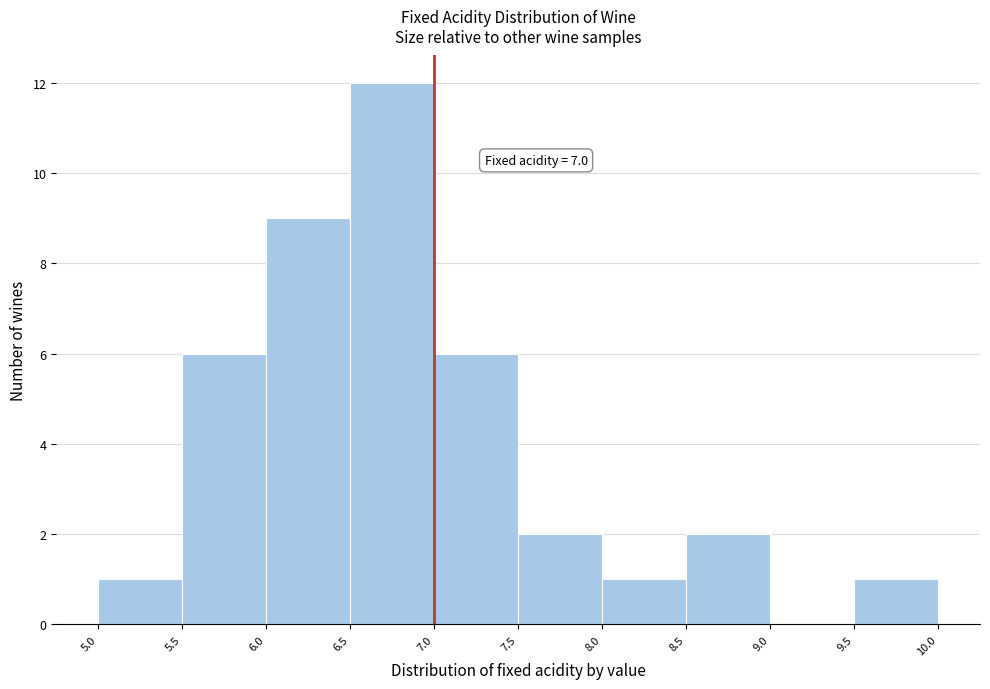

Which range on the x-axis has the tallest bar?

6.5 to 7.0